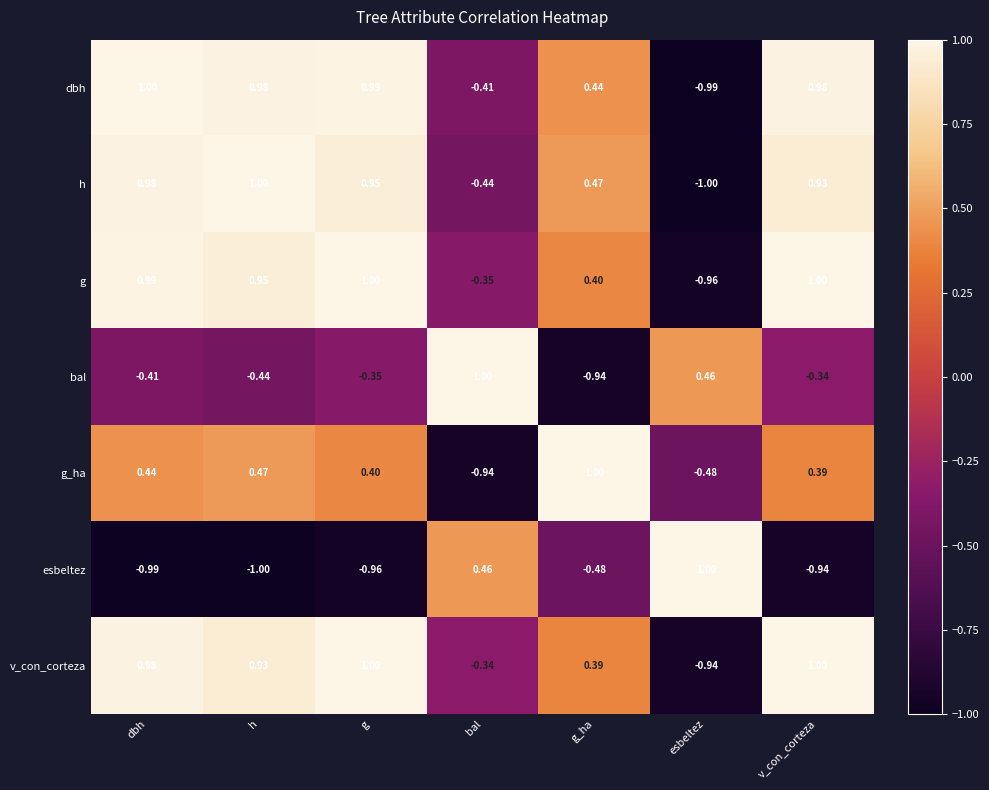

What is the spread (max minus min) of values at dbh?

2.0